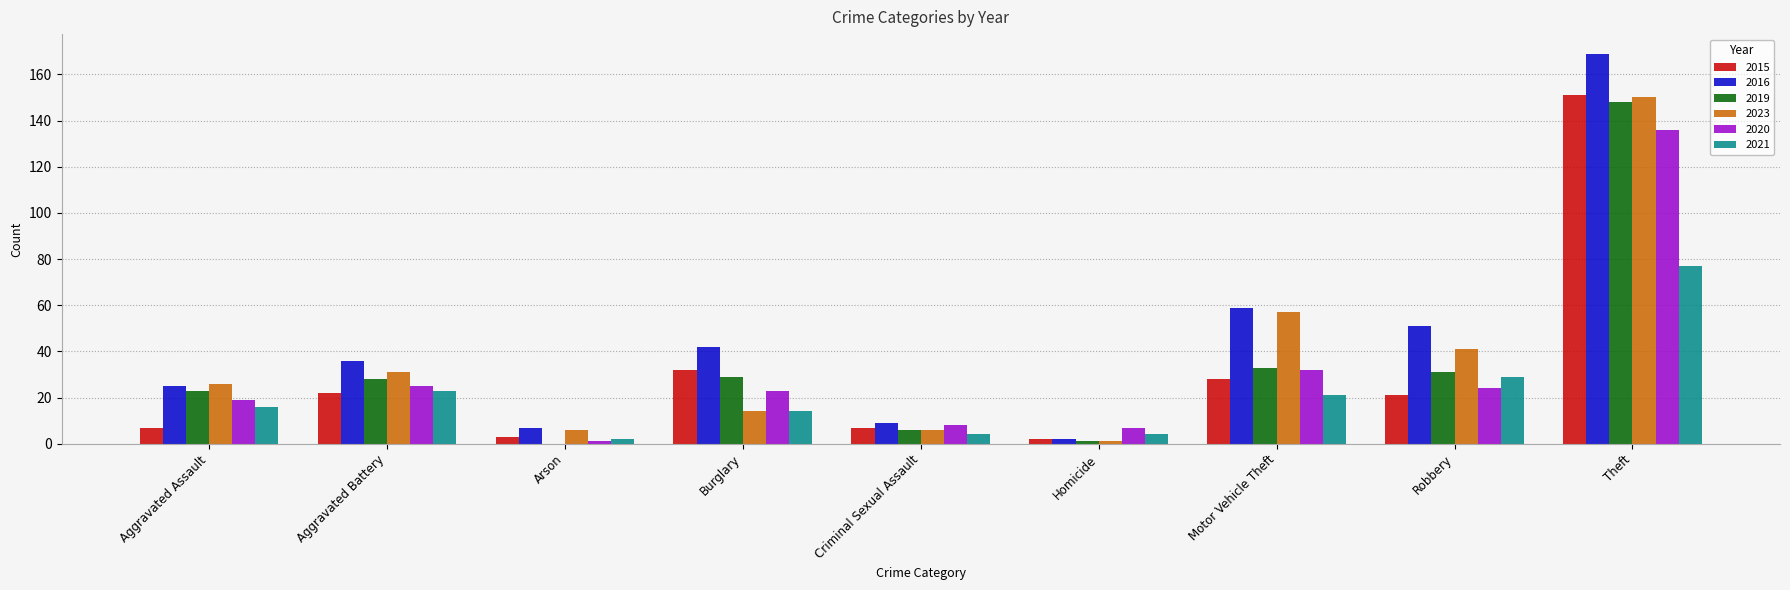

The 2016 series shows 25 at Aggravated Assault. True or false?

True